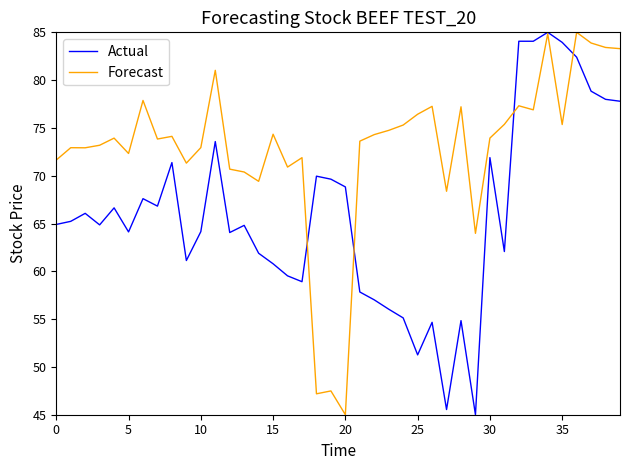

What is the greatest value displayed?

85.0